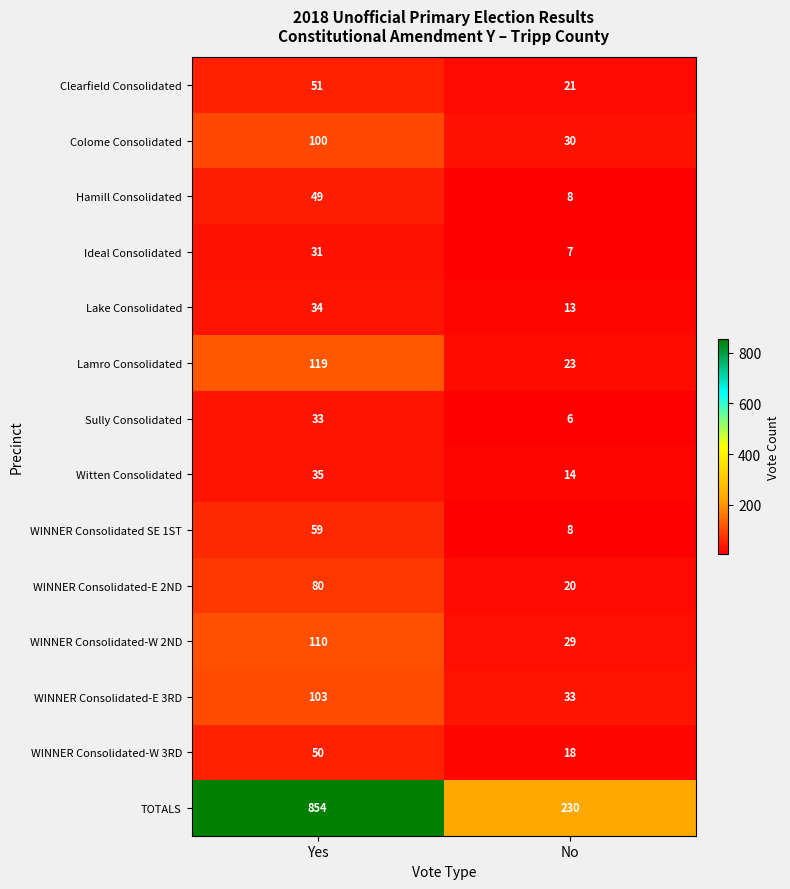

What is the difference between the maximum and minimum values in the Lamro Consolidated series?

96